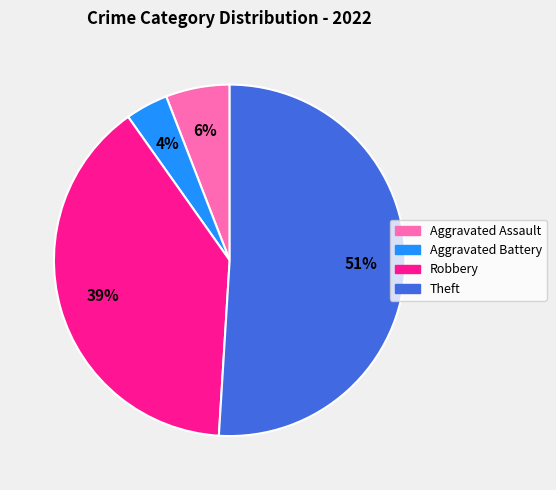

True or false: Robbery accounts for 39% of the total.

True